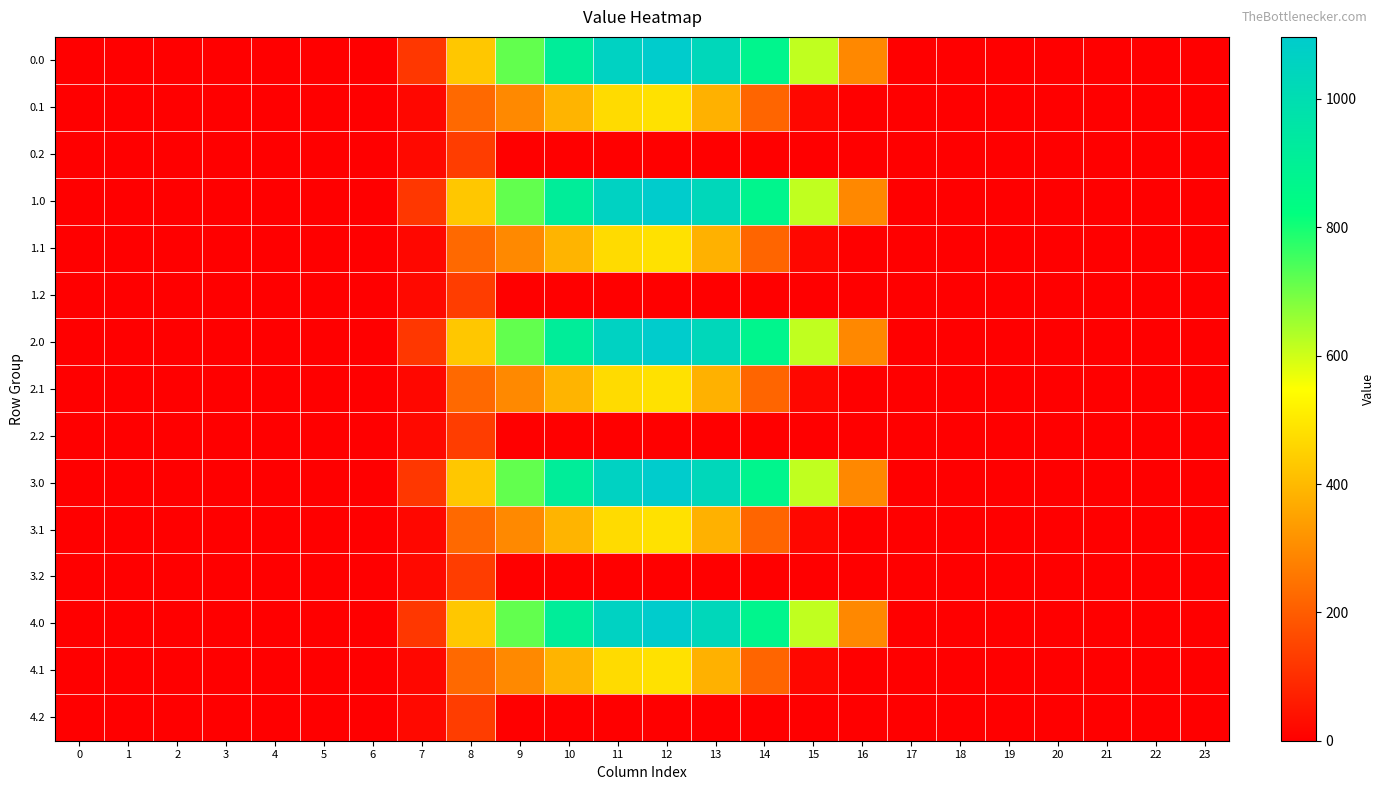

List the series in order of their peak value, highest first.

0.0, 1.0, 2.0, 3.0, 4.0, 0.1, 1.1, 2.1, 3.1, 4.1, 0.2, 1.2, 2.2, 3.2, 4.2